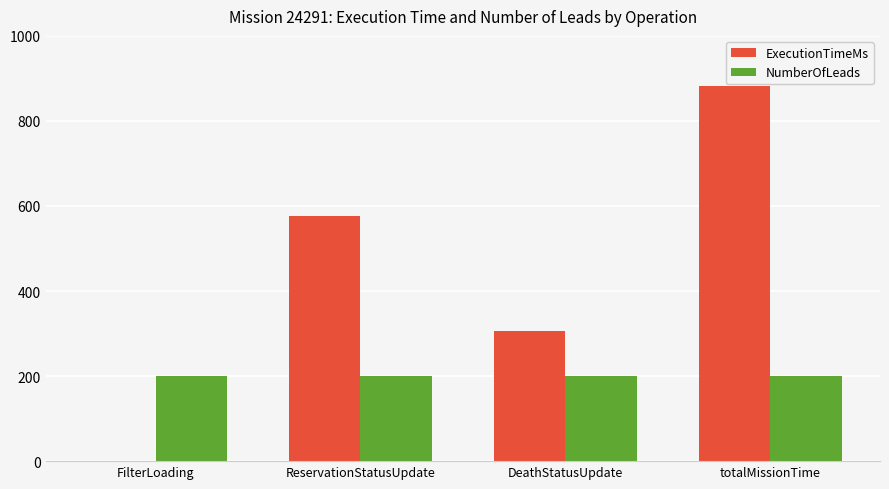

Is it true that NumberOfLeads equals 312 at ReservationStatusUpdate?

False